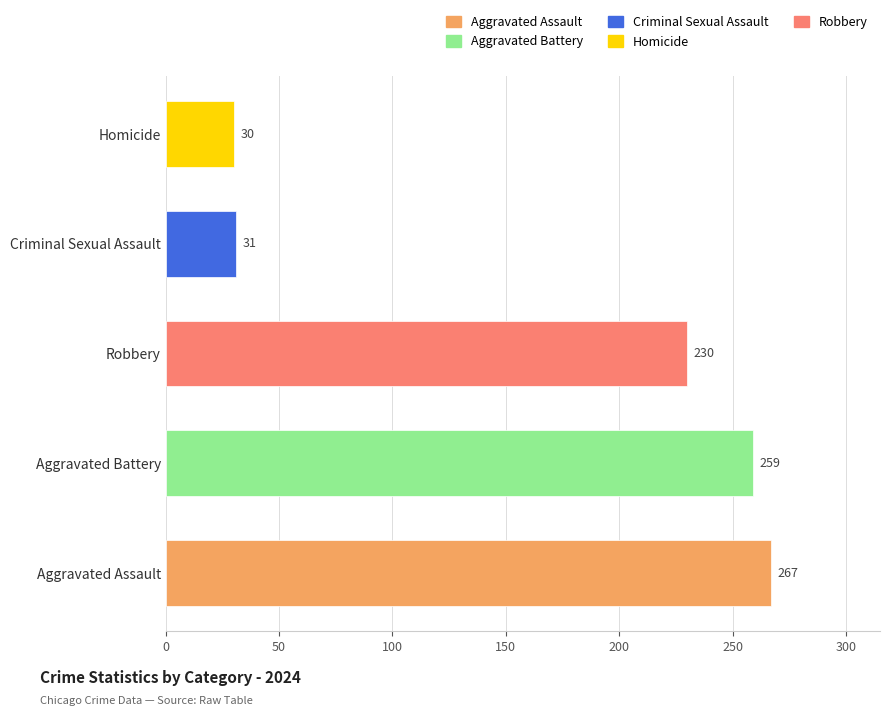

Between Robbery and Aggravated Assault, which is larger?

Aggravated Assault